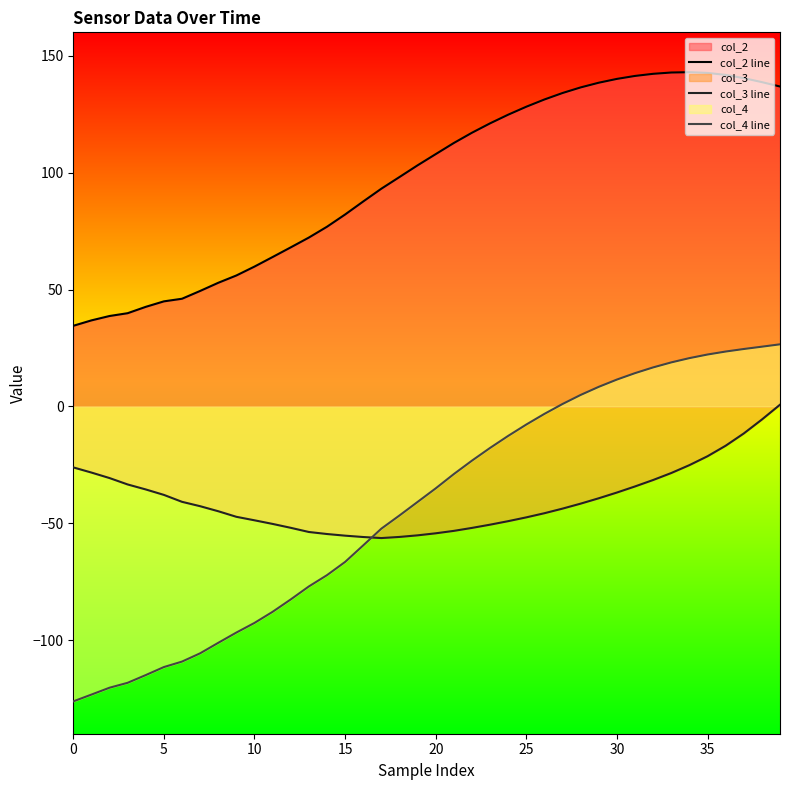

True or false: col_3 line and col_4 line cross at least once.

True